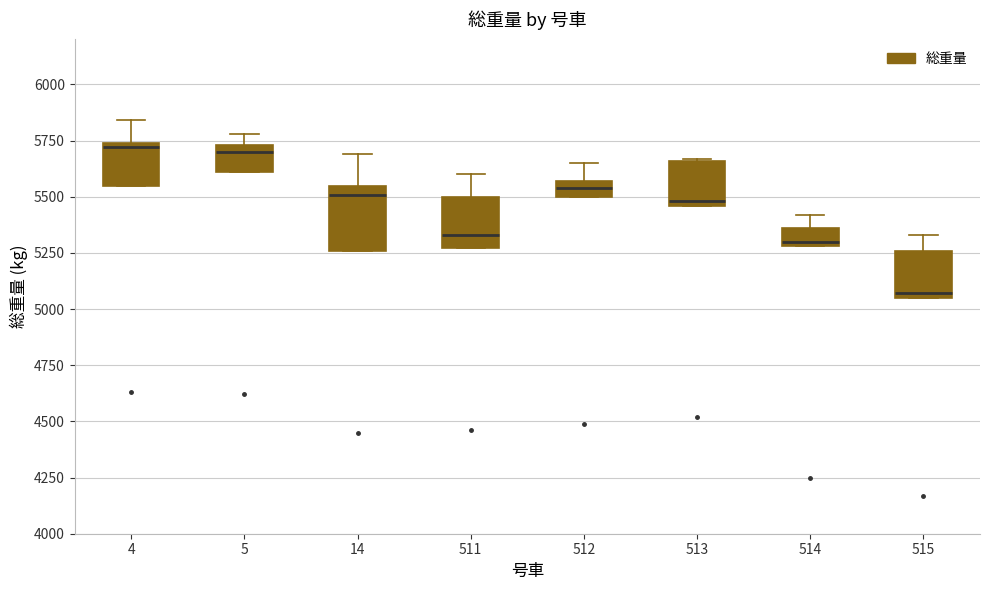

Comparing the boxes themselves (not the whiskers), which one is the tallest?

14